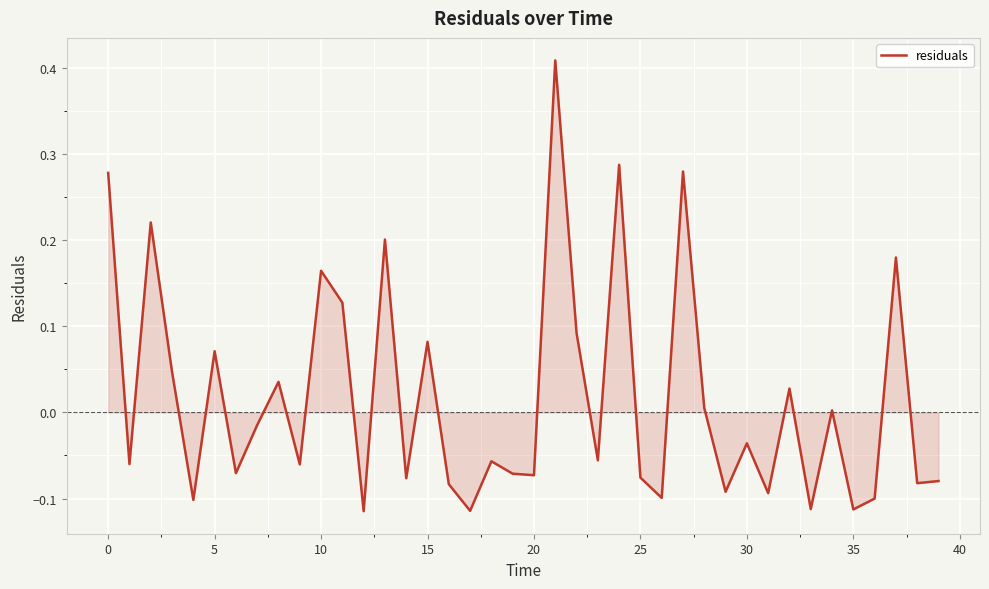

What is the difference between the maximum and minimum values?

0.5